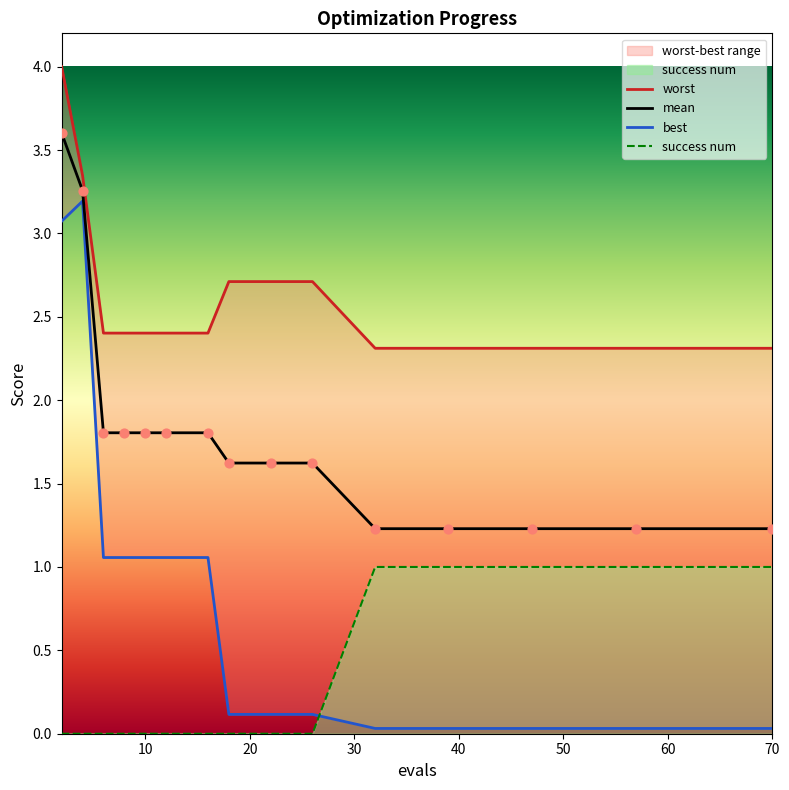

Which series has the largest total across all categories?

worst